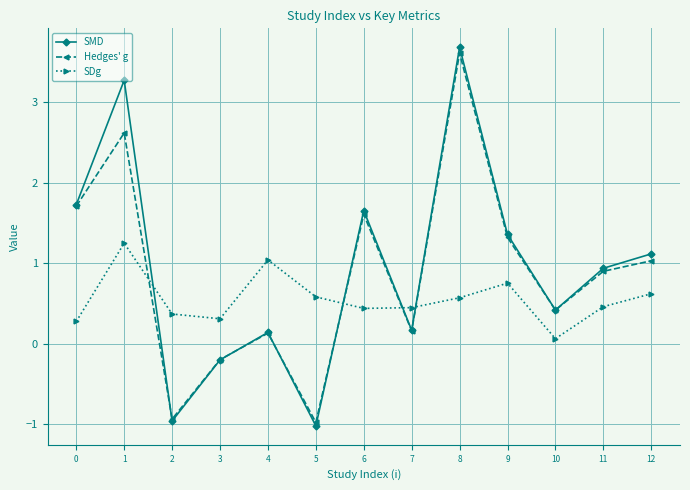

True or false: Hedges' g and SMD intersect in this chart.

True